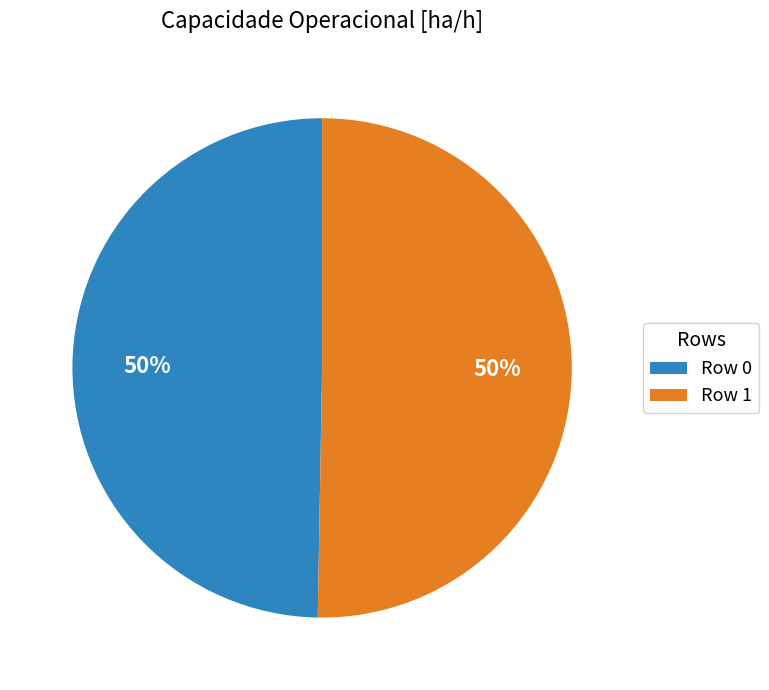

True or false: Row 1 accounts for 44% of the total.

False